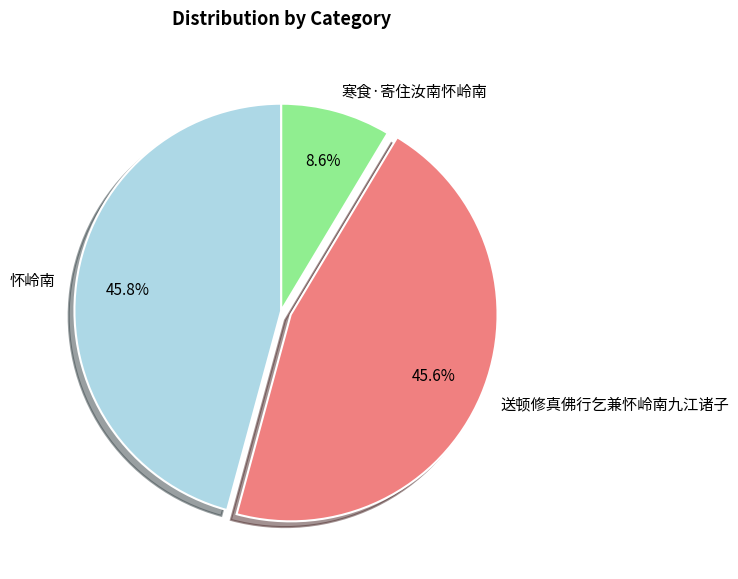

Which slice is the smallest?

寒食·寄住汝南怀岭南